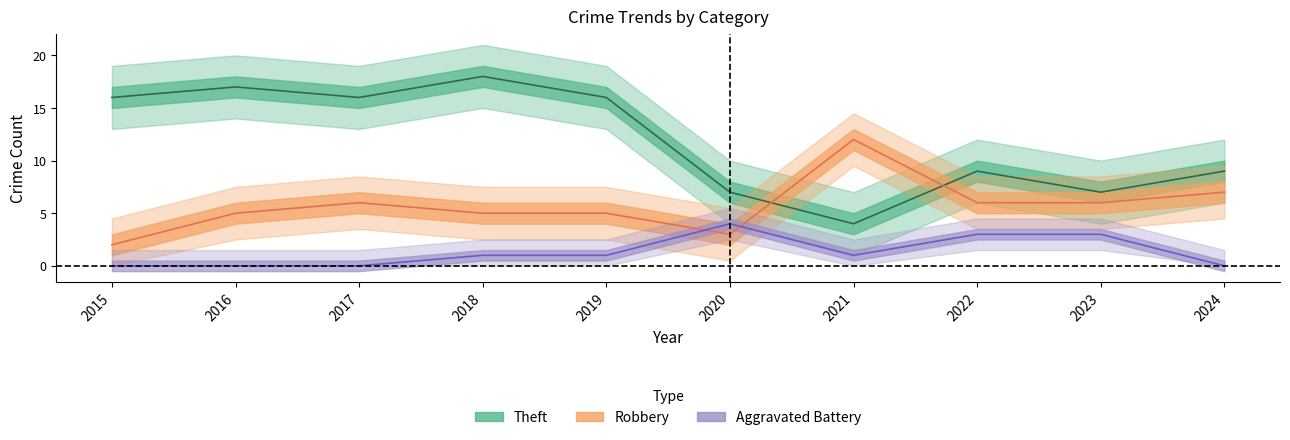

Is this an area chart (filled region under the line)?

No